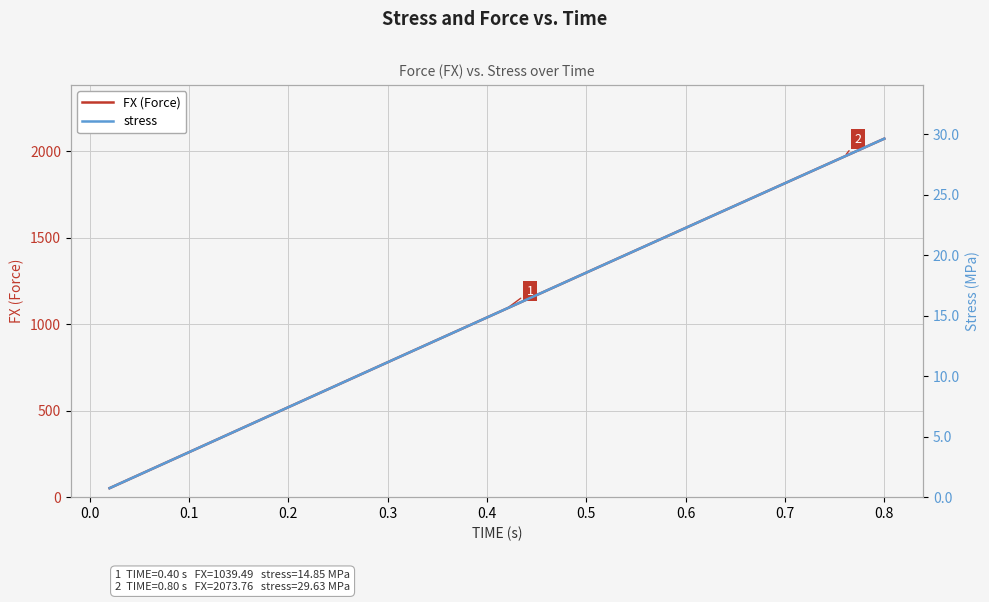

What is the highest value of the FX (Force) series?

2073.8